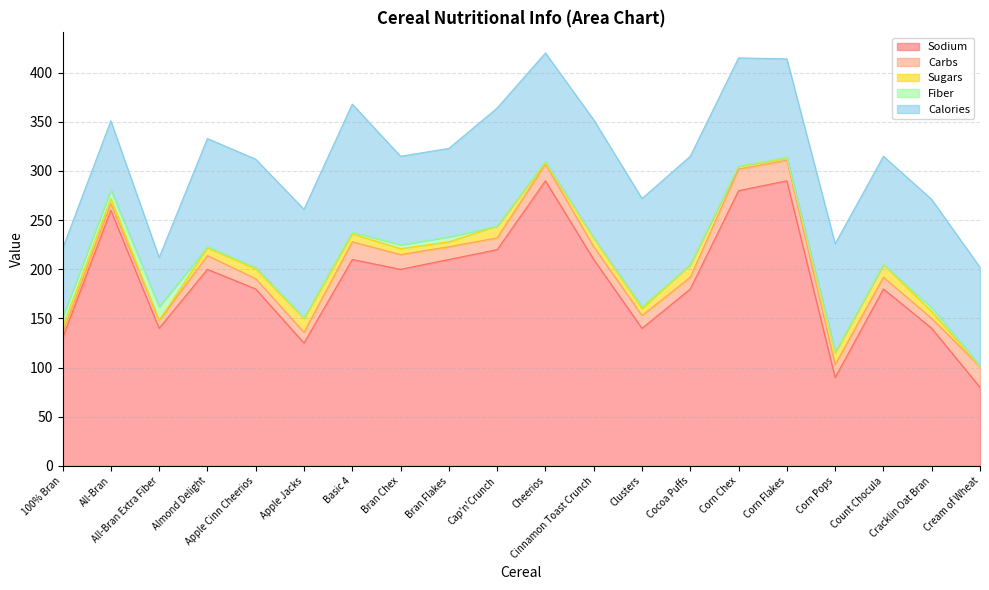

What is the label of the 16th point from the right?

Apple Cinn Cheerios